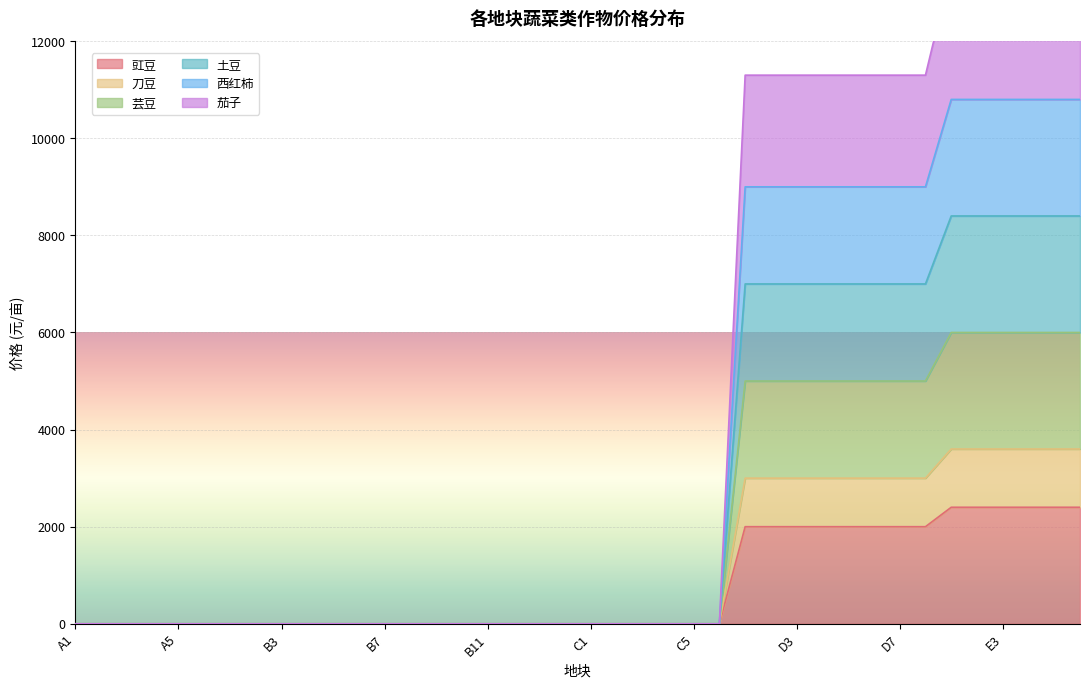

True or false: 豇豆 and 刀豆 intersect in this chart.

False